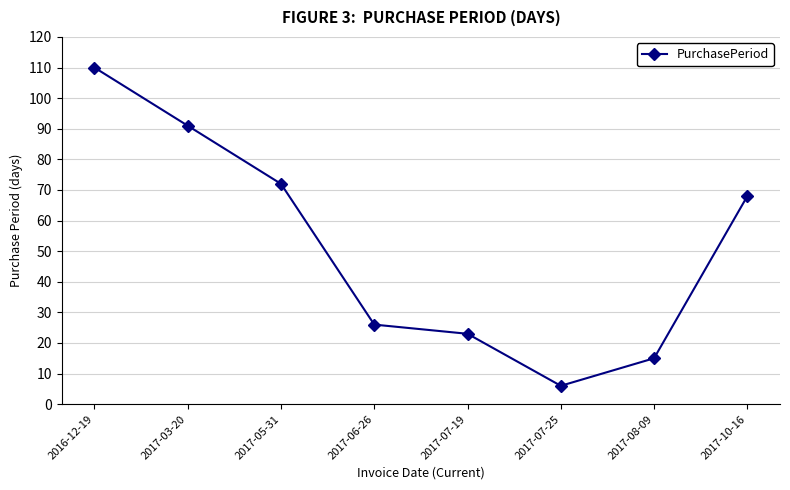

Which label corresponds to the largest value in the chart?

2016-12-19